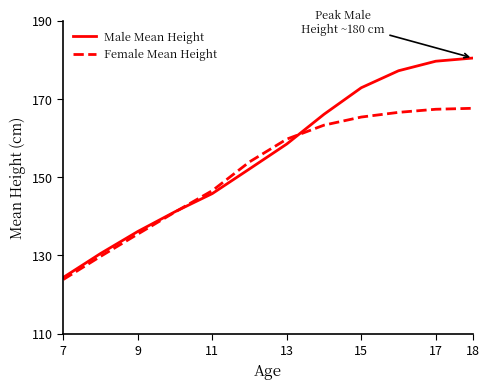

What is the minimum value shown in the chart?

123.8